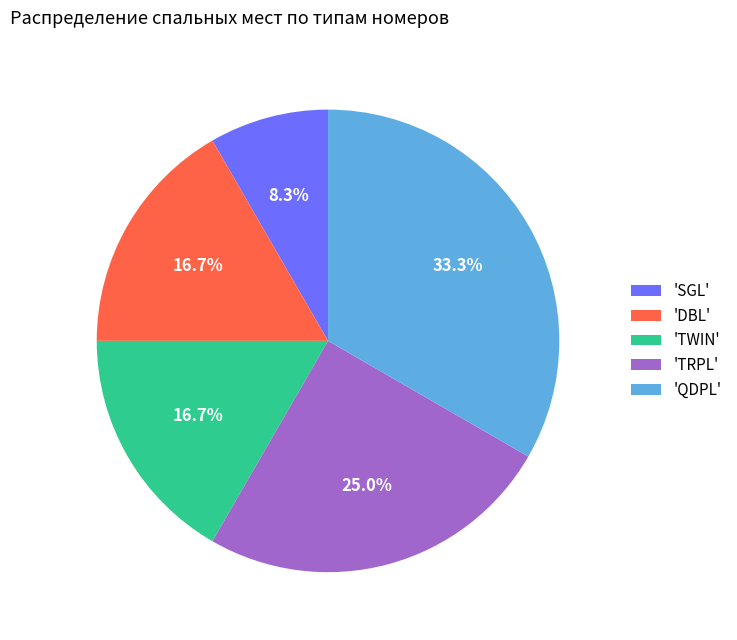

Approximately how many times larger is the value at 'QDPL' compared to 'SGL'?

4.0